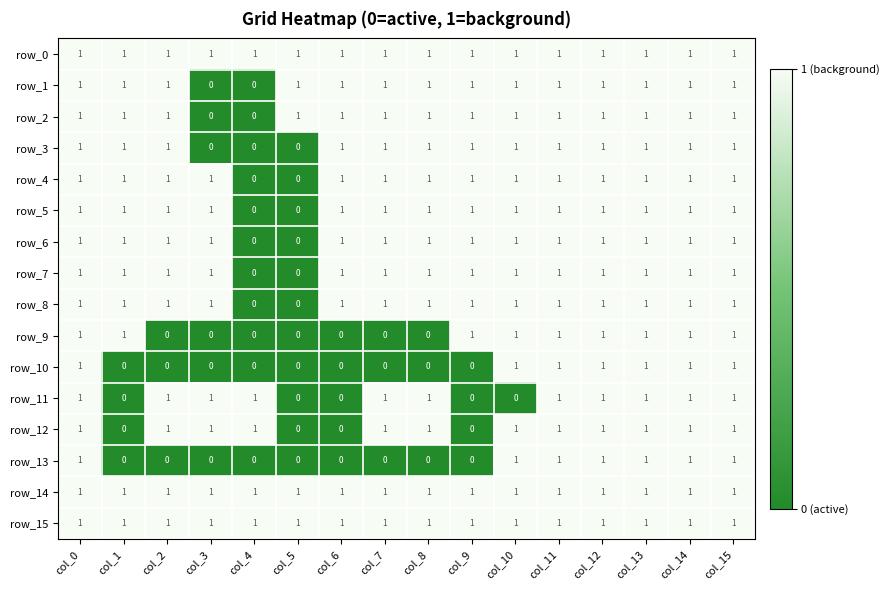

What is the approximate value of row_3 at col_11?

1